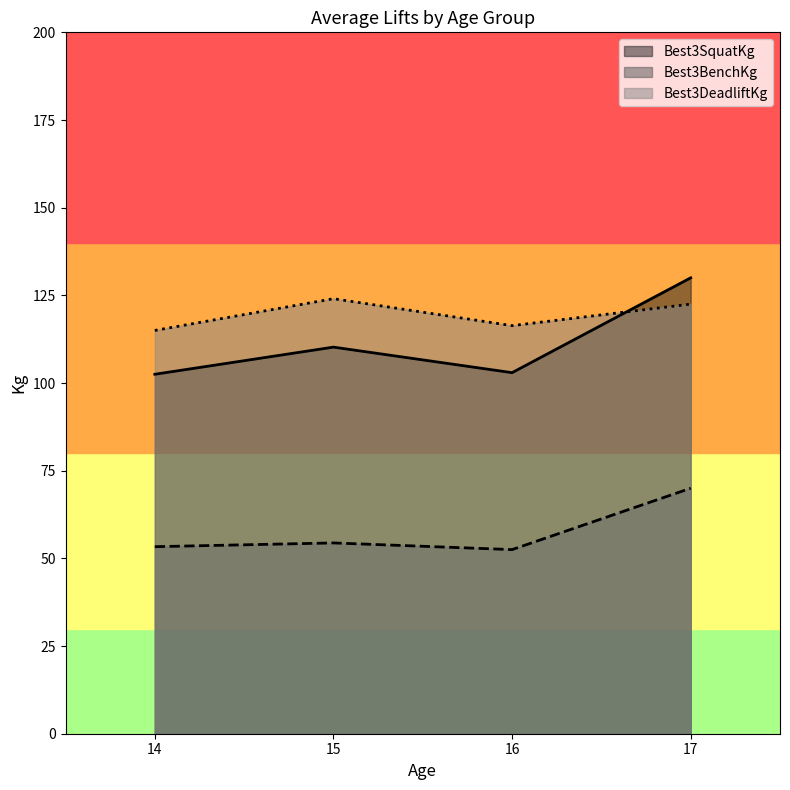

Which series has the largest range (max minus min)?

Best3SquatKg